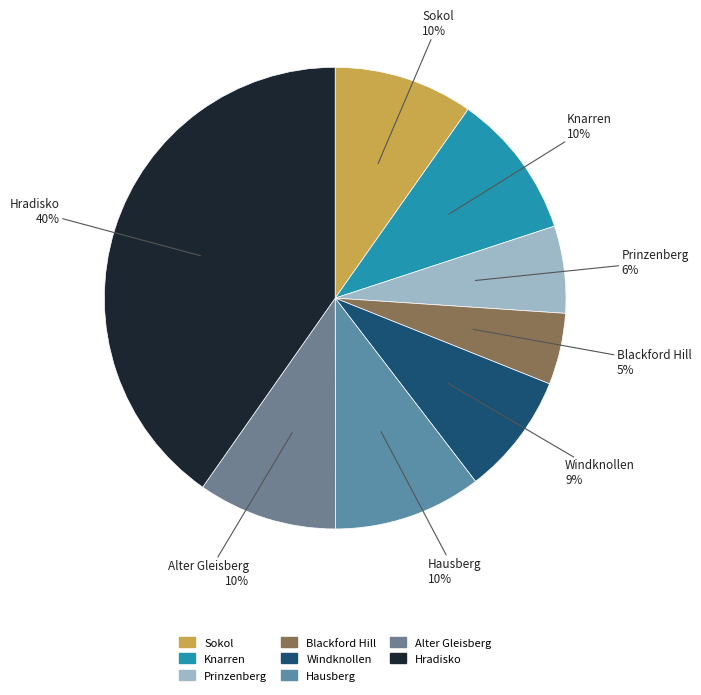

Which slice is the smallest?

Blackford Hill